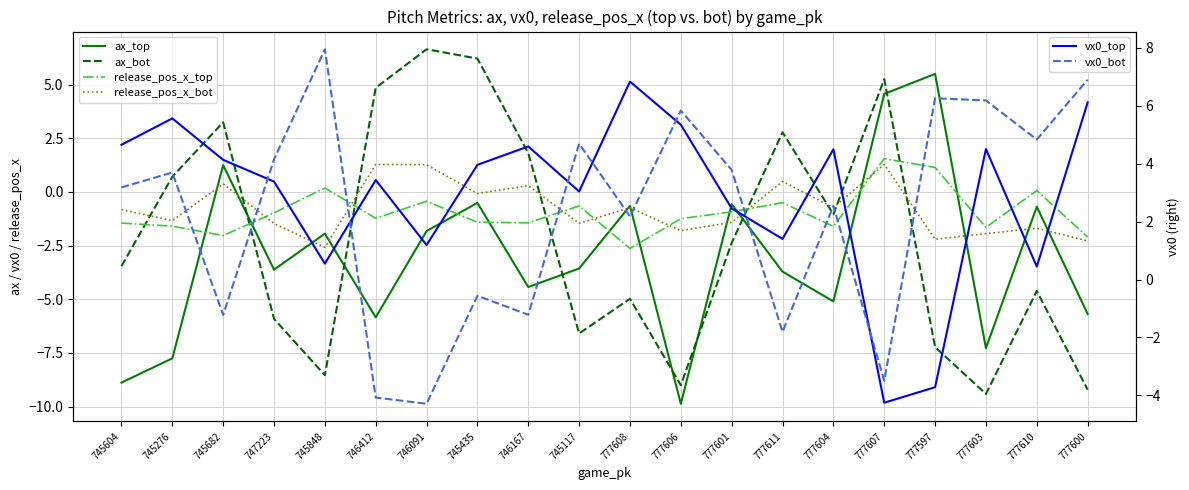

What is the value of the ax_bot point at the 19th from the left?

-4.6